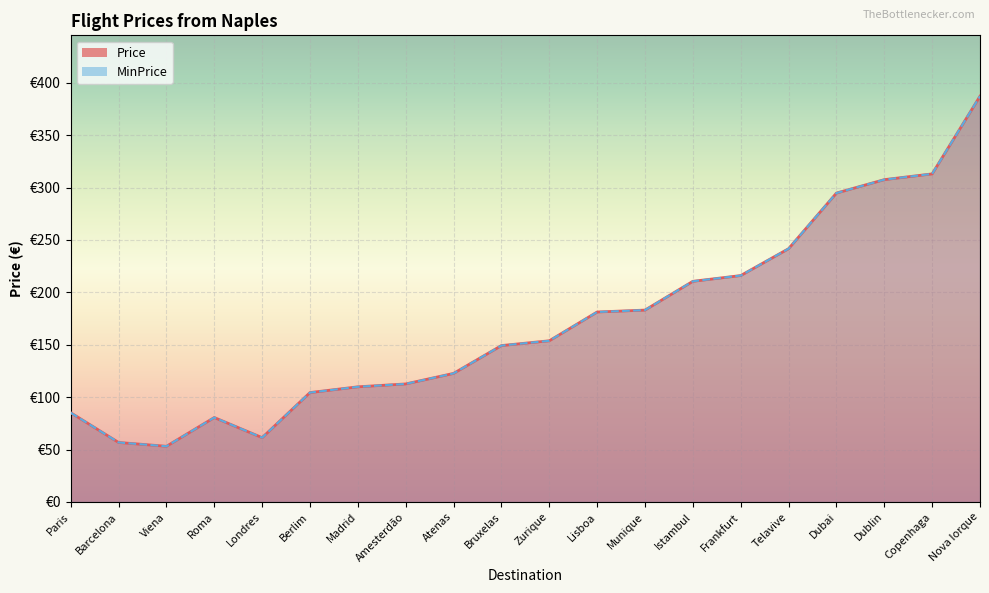

What is the difference between the Price values at Londres and Copenhaga?

251.7